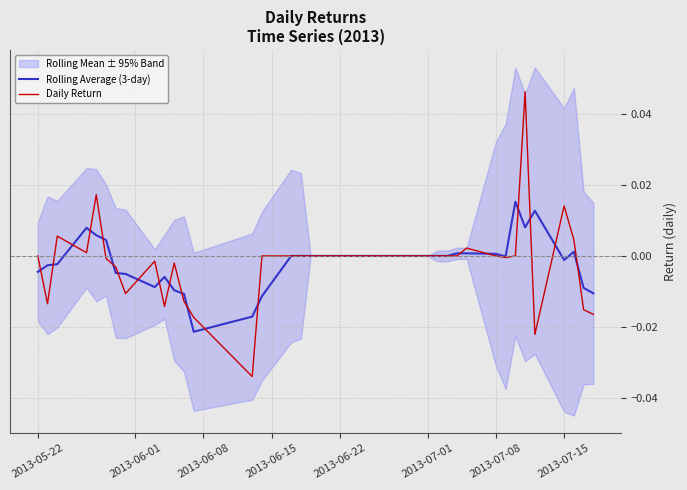

How many intersections are there between Daily Return and Rolling Average (3-day)?

20